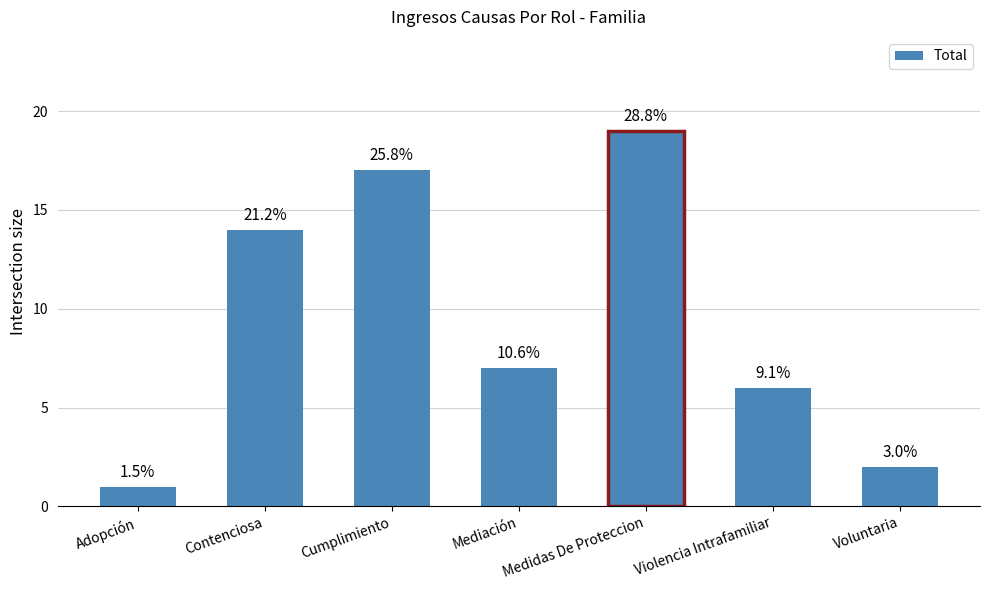

Are the bars horizontal?

No